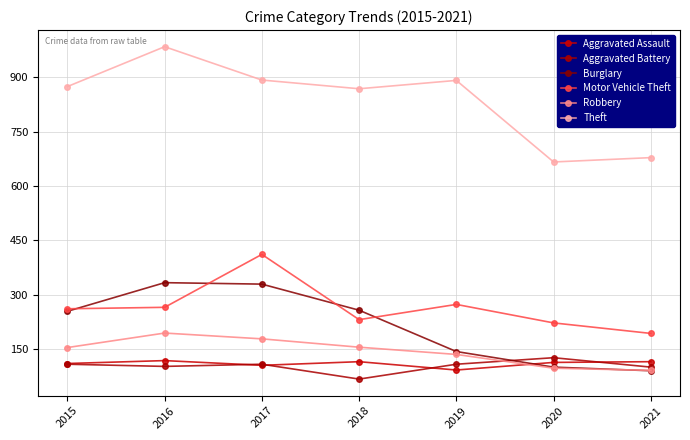

What is the value of the Theft point at the 3rd from the left?

892